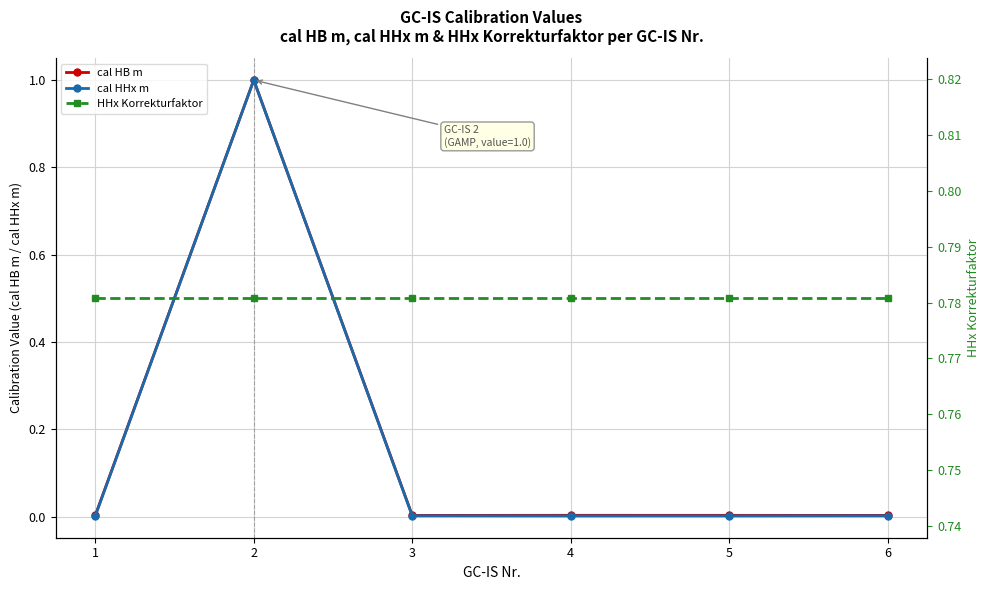

Count the number of data series in this chart.

3